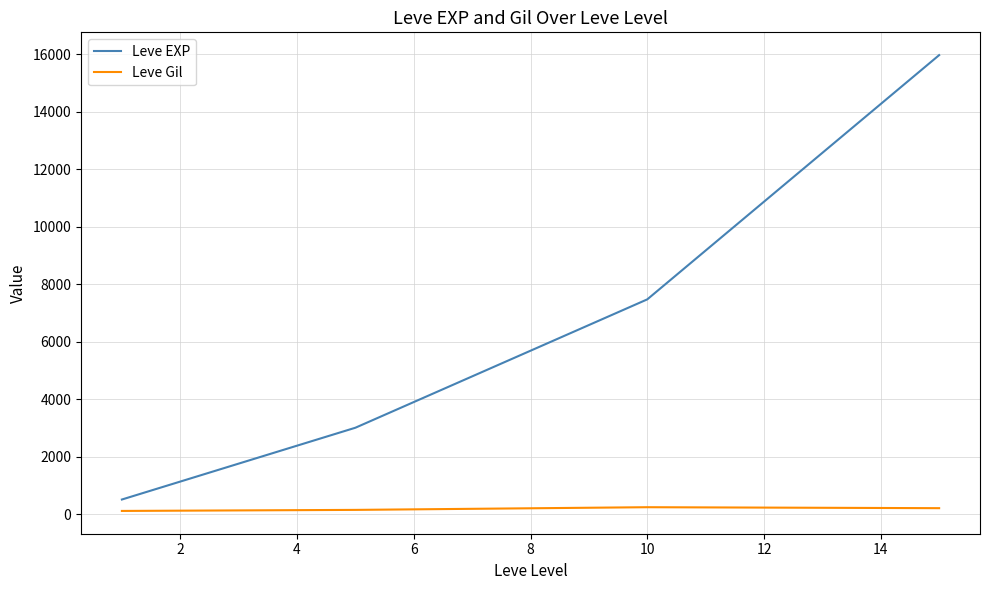

True or false: Leve Gil and Leve EXP cross at least once.

False